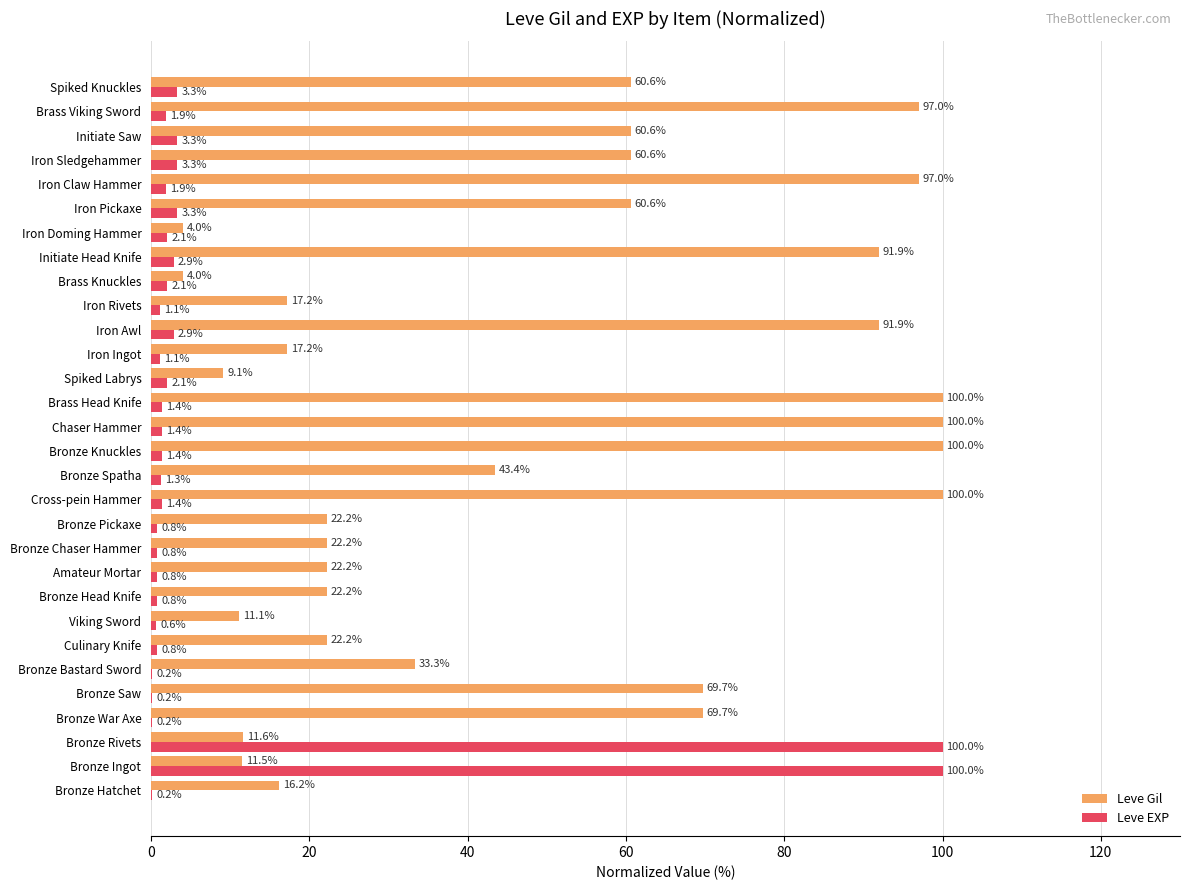

Which series has the widest spread of values?

Leve EXP